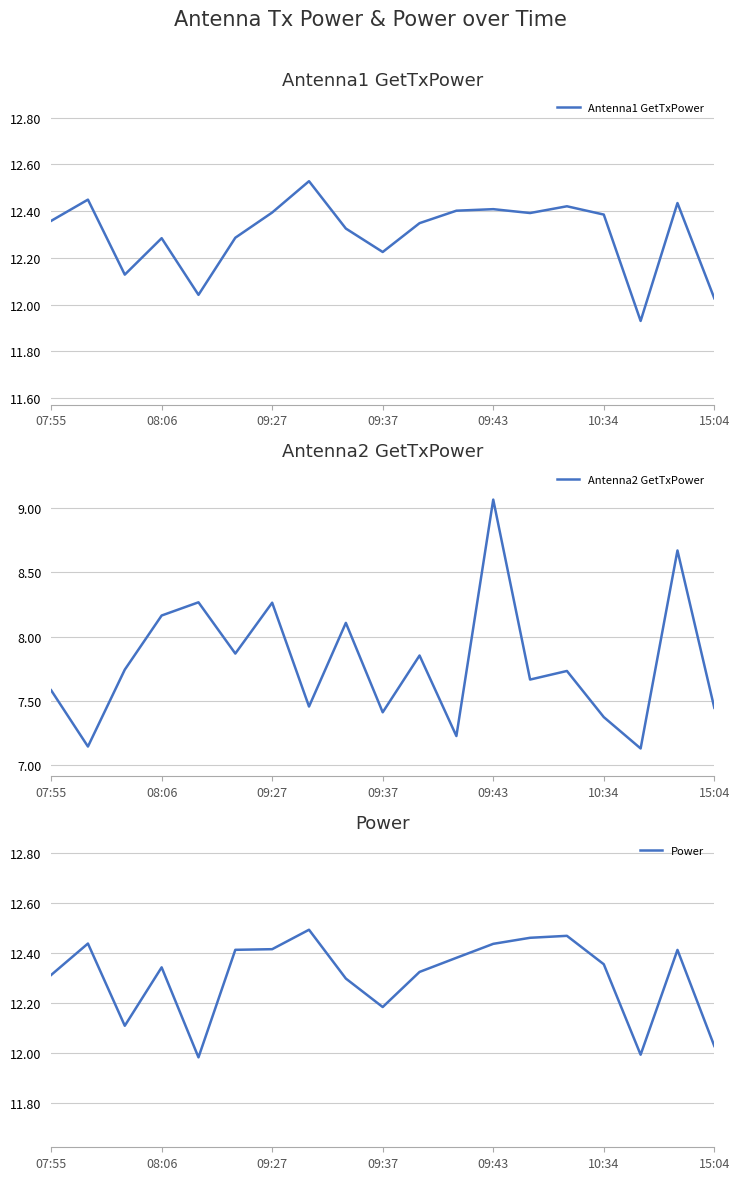

Where does the Antenna1 GetTxPower series first go above 12?

07:55